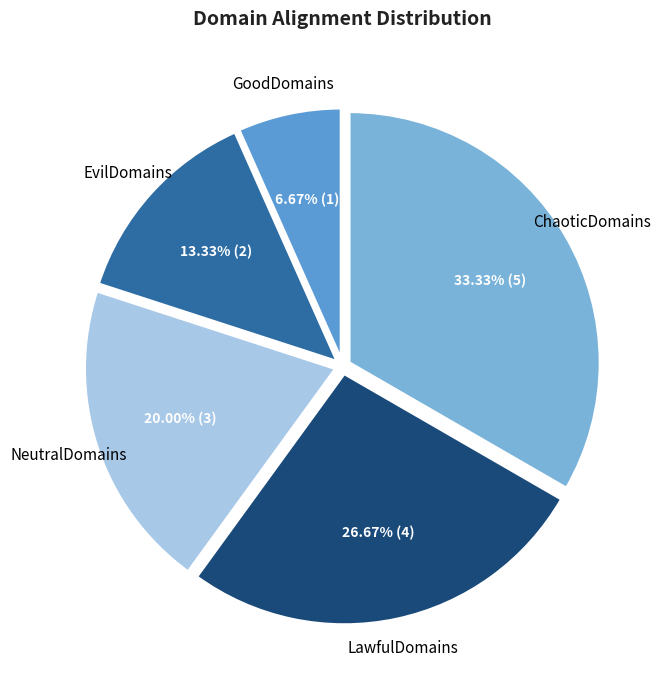

Does LawfulDomains represent more than half of the total?

No